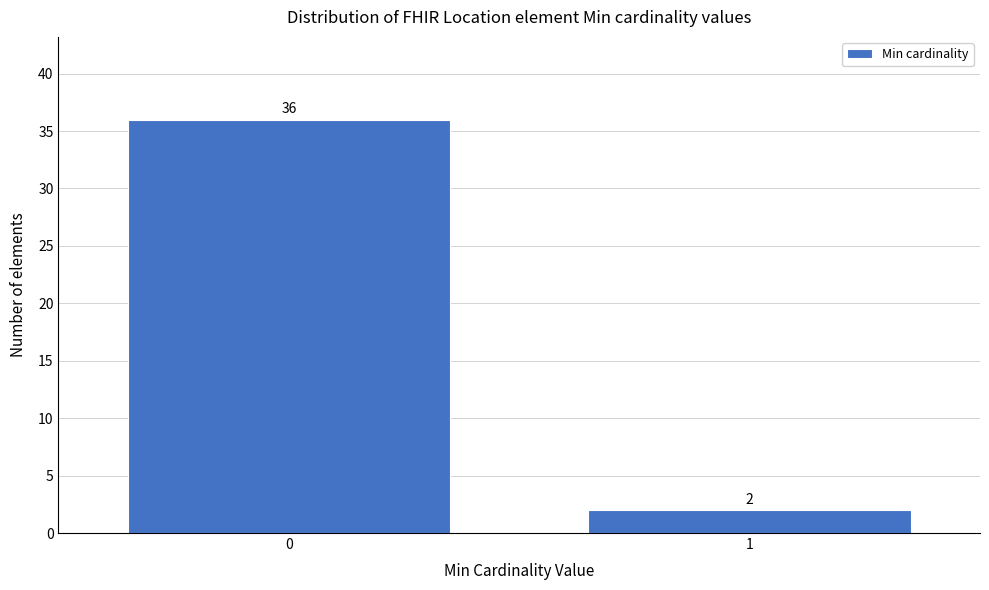

Reading left to right, transcribe all the data shown in this chart.

36	2